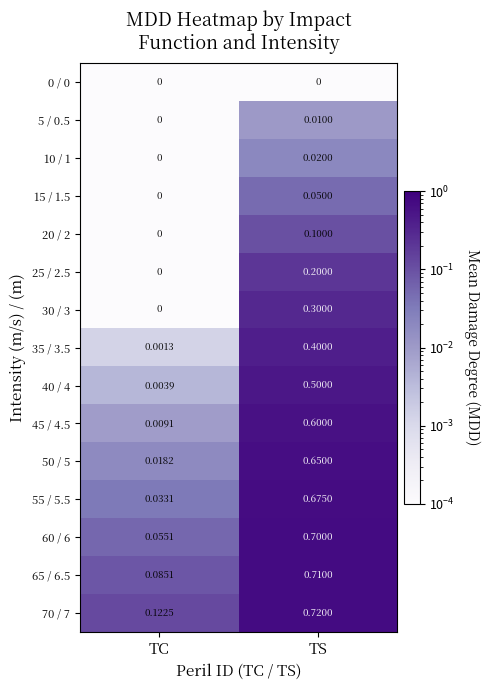

Which category has the highest value across all series?

TS